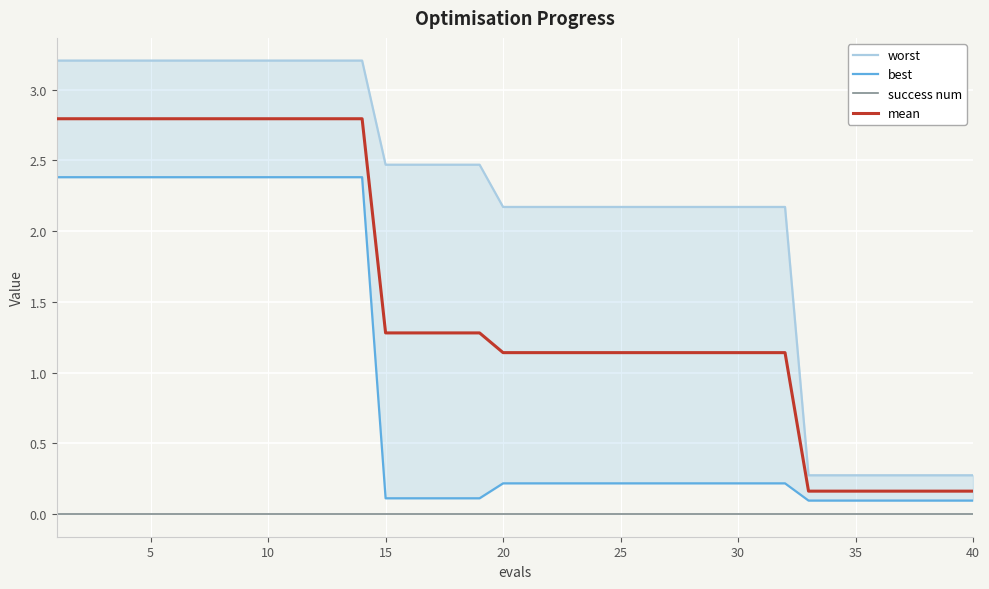

Reading right to left, extract all data points from this chart.

worst: 0.3	0.3	0.3	0.3	0.3	0.3	0.3	0.3	2.2	2.2	2.2	2.2	2.2	2.2	2.2	2.2	2.2	2.2	2.2	2.2	2.2	2.5	2.5	2.5	2.5	2.5	3.2	3.2	3.2	3.2	3.2	3.2	3.2	3.2	3.2	3.2	3.2	3.2	3.2	3.2
best: 0.1	0.1	0.1	0.1	0.1	0.1	0.1	0.1	0.2	0.2	0.2	0.2	0.2	0.2	0.2	0.2	0.2	0.2	0.2	0.2	0.2	0.1	0.1	0.1	0.1	0.1	2.4	2.4	2.4	2.4	2.4	2.4	2.4	2.4	2.4	2.4	2.4	2.4	2.4	2.4
success num: 0.0	0.0	0.0	0.0	0.0	0.0	0.0	0.0	0.0	0.0	0.0	0.0	0.0	0.0	0.0	0.0	0.0	0.0	0.0	0.0	0.0	0.0	0.0	0.0	0.0	0.0	0.0	0.0	0.0	0.0	0.0	0.0	0.0	0.0	0.0	0.0	0.0	0.0	0.0	0.0
mean: 0.2	0.2	0.2	0.2	0.2	0.2	0.2	0.2	1.1	1.1	1.1	1.1	1.1	1.1	1.1	1.1	1.1	1.1	1.1	1.1	1.1	1.3	1.3	1.3	1.3	1.3	2.8	2.8	2.8	2.8	2.8	2.8	2.8	2.8	2.8	2.8	2.8	2.8	2.8	2.8